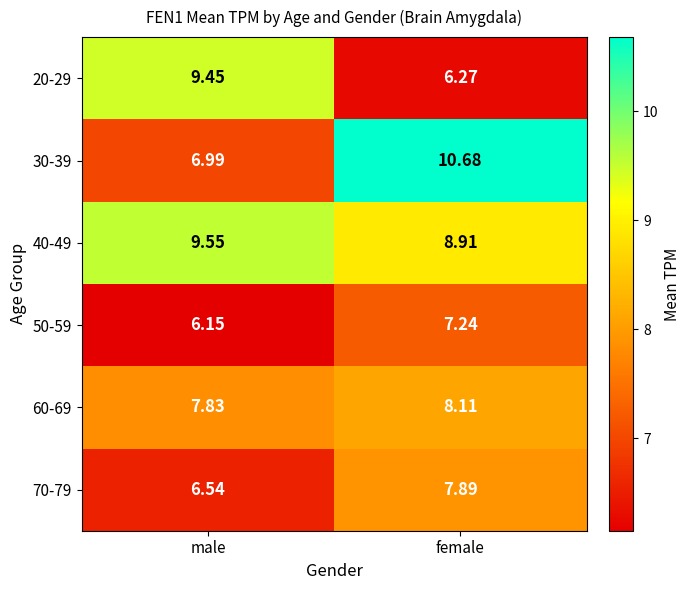

Where does the 40-49 series first go above 9?

male